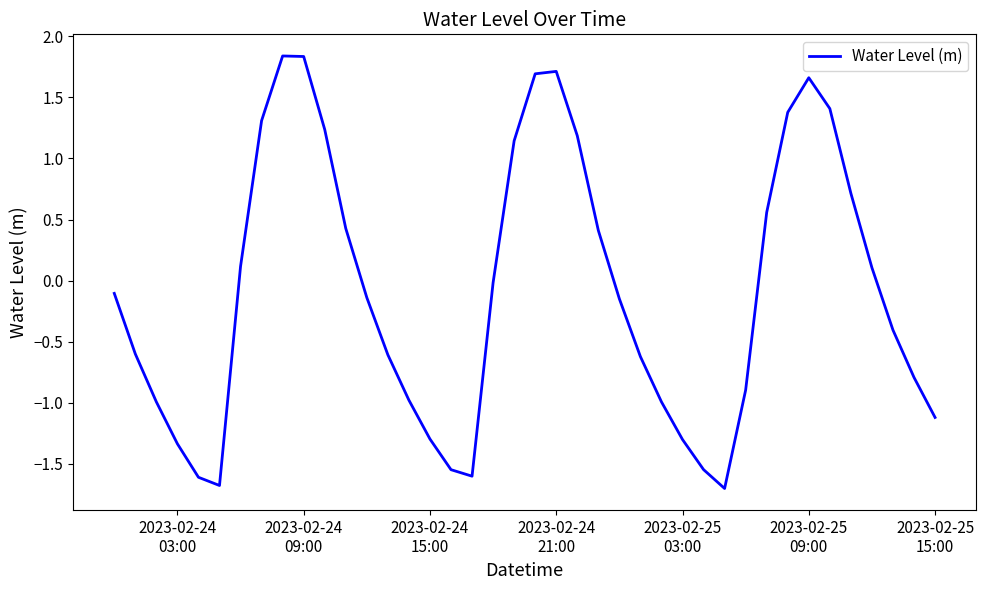

What is the smallest value displayed?

-1.7